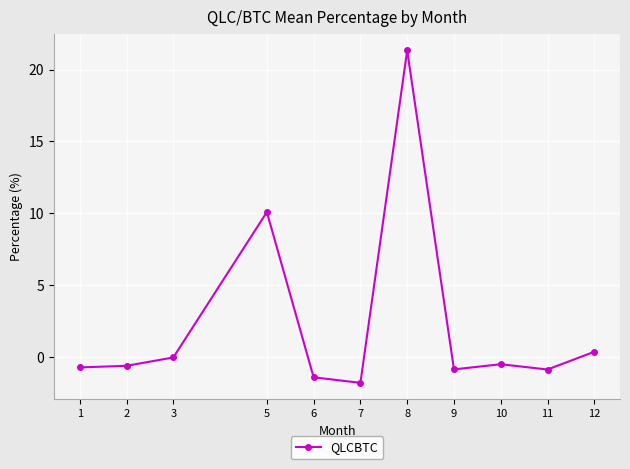

Is this an area chart (filled region under the line)?

No